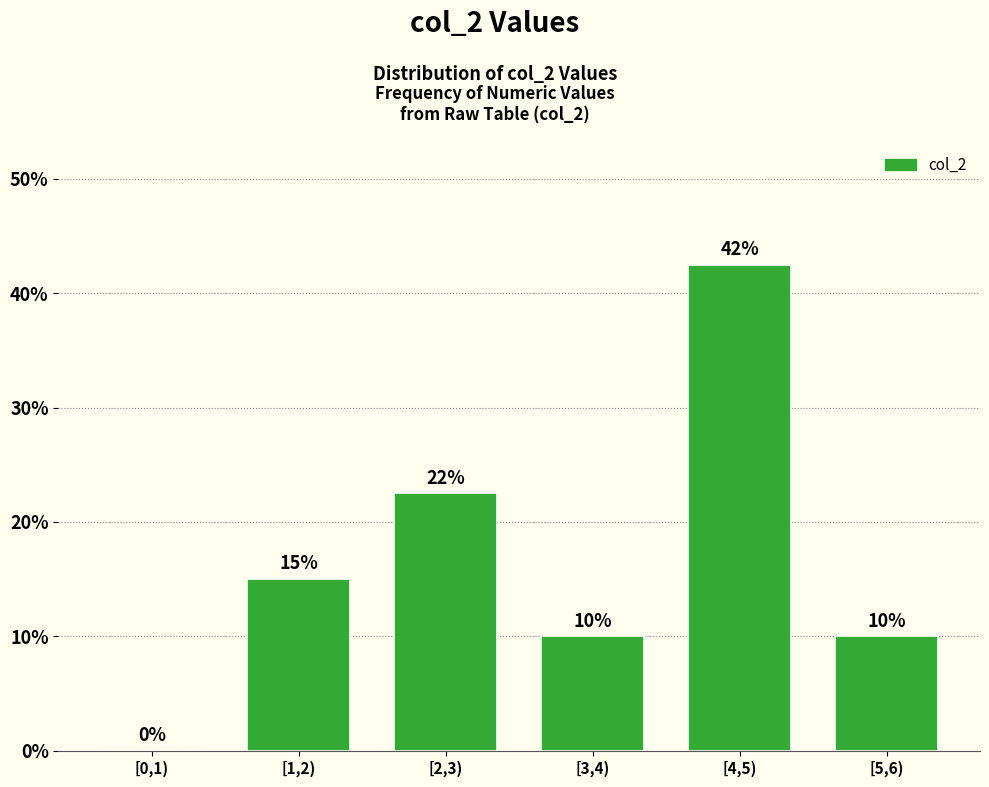

Between [1,2) and [0,1), which is larger?

[1,2)